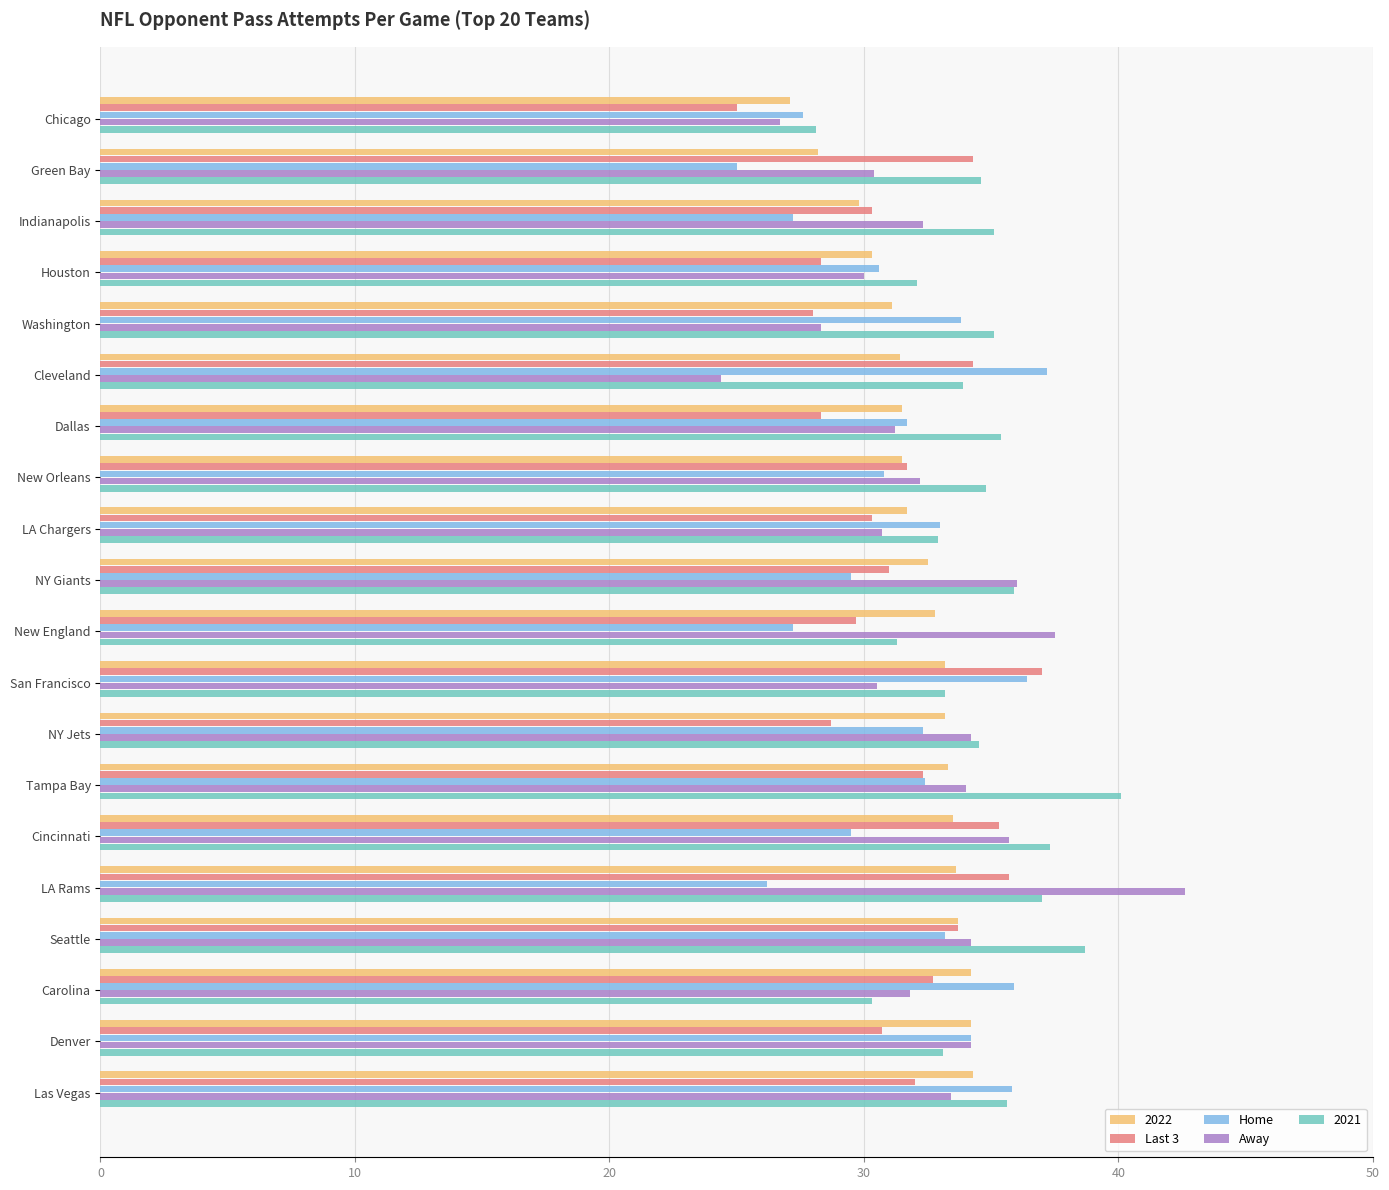

What is the smallest value displayed?

24.4